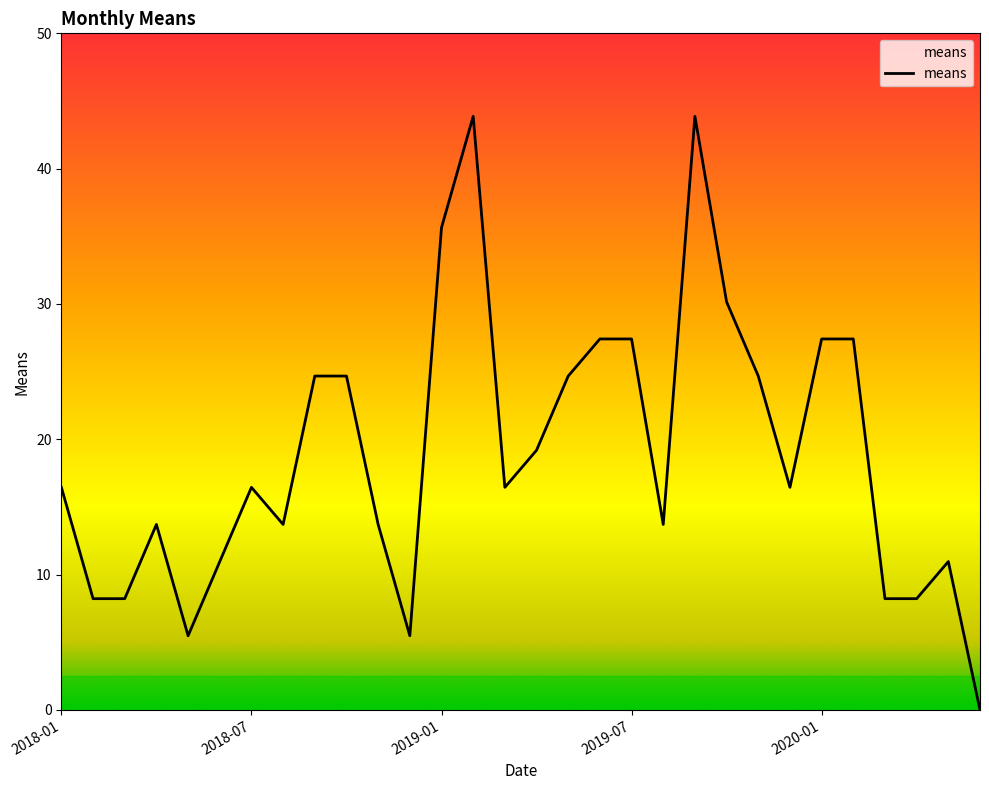

What is the greatest value displayed?

43.9